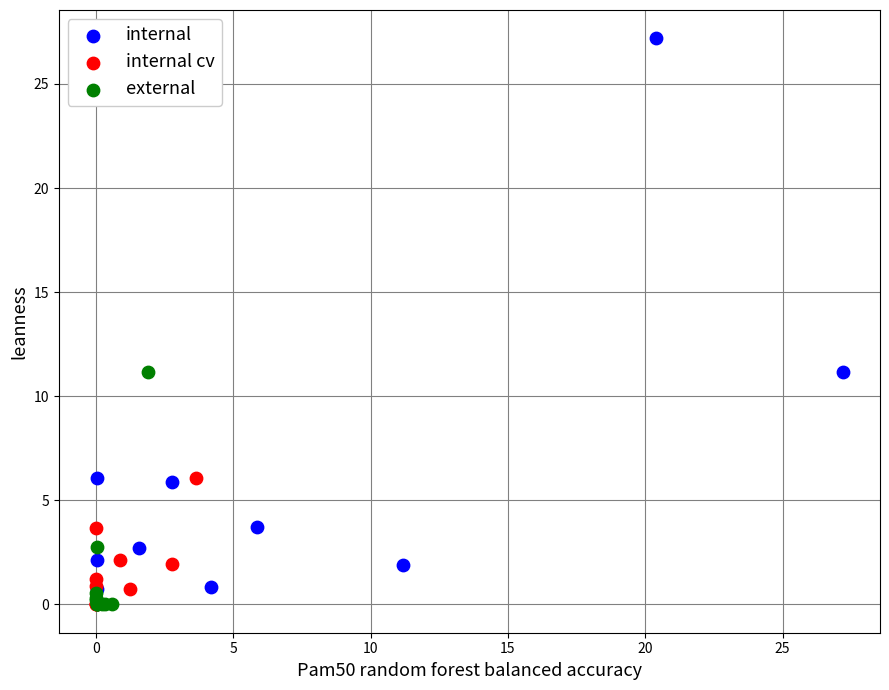

Which series has the widest spread of Y values?

internal